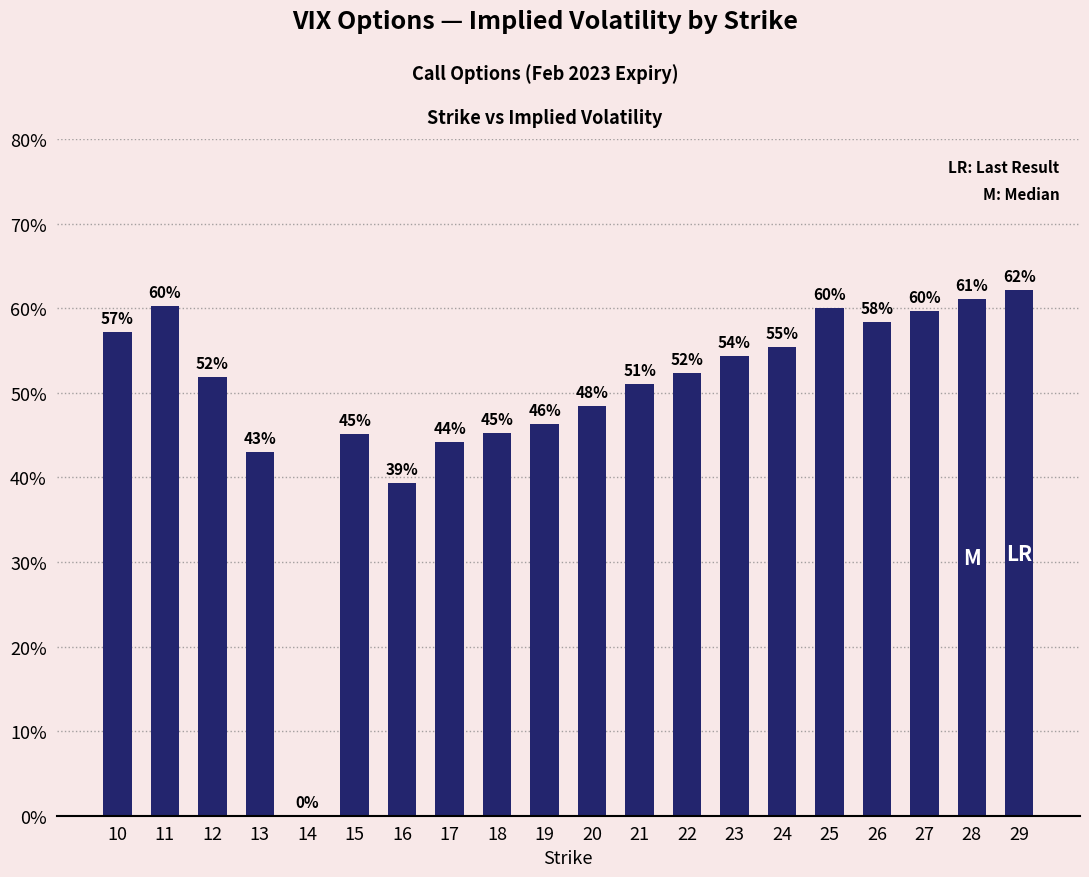

What is the approximate value at 13?

0.4